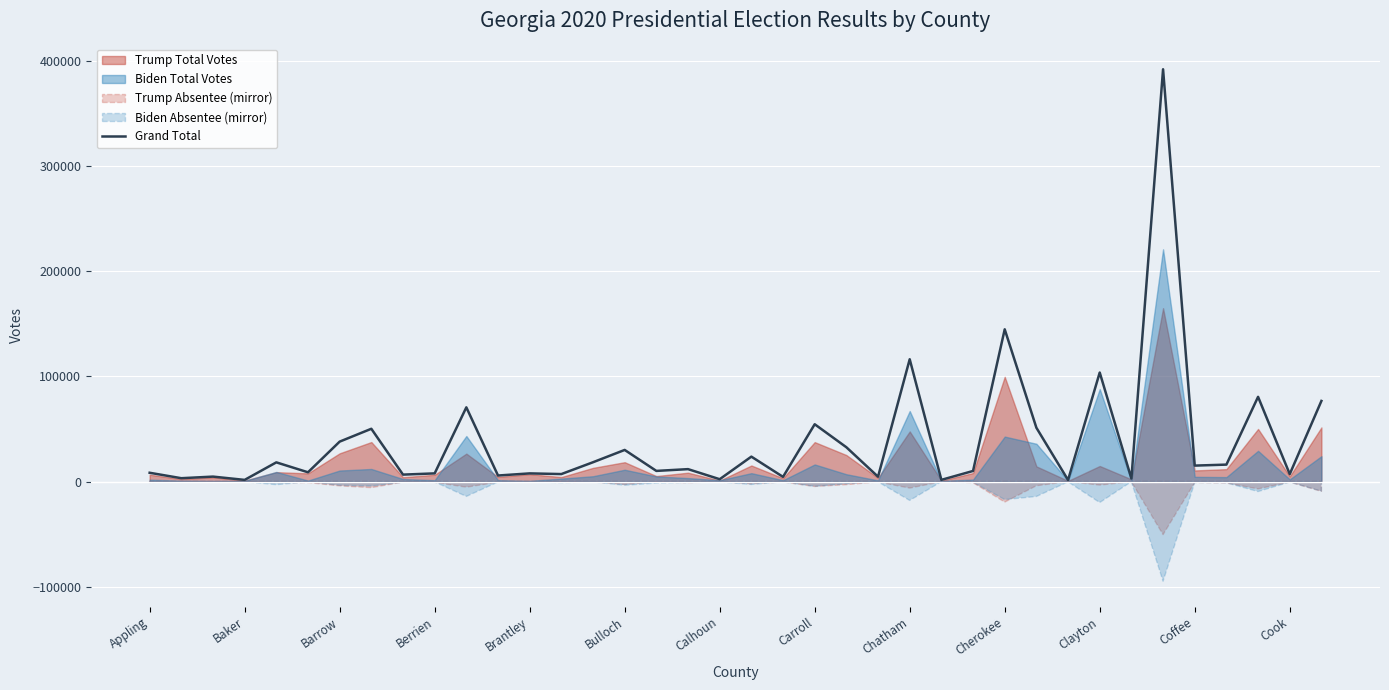

Where is Grand Total nearest to the value 196553?

Cherokee